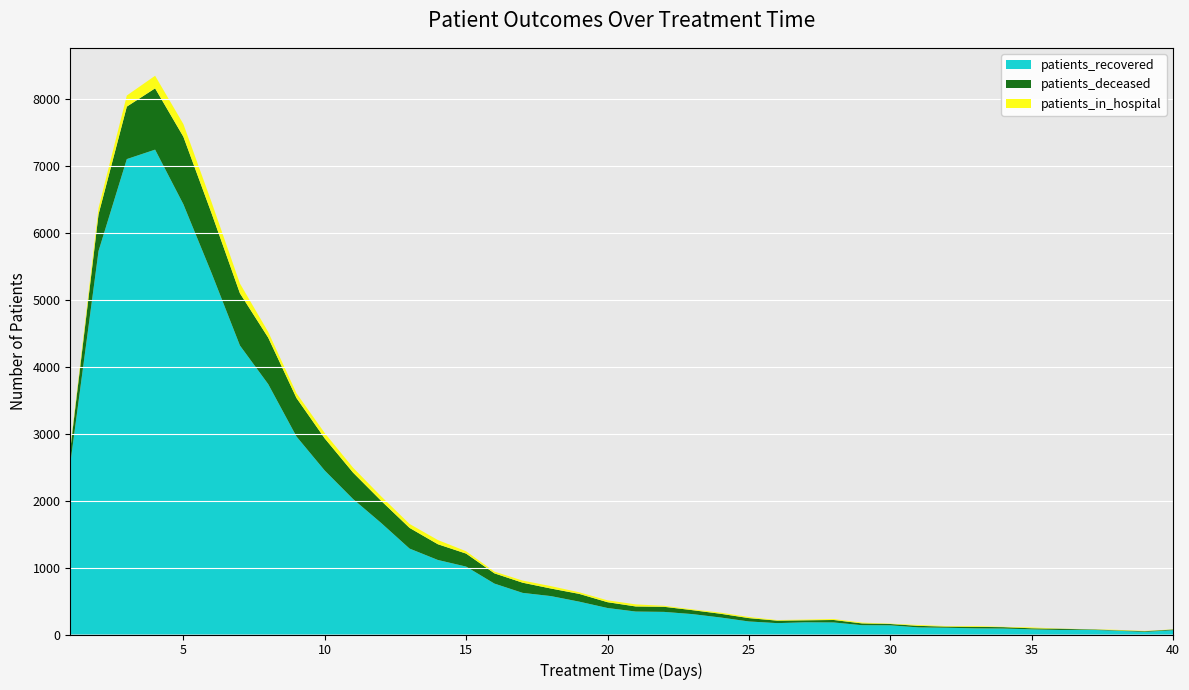

Reading left to right, list all the values displayed in this chart.

patients_recovered: 1=2553	2=5732	3=7105	4=7246	5=6430	6=5399	7=4319	8=3742	9=2959	10=2450	11=2025	12=1665	13=1284	14=1114	15=1015	16=761	17=622	18=574	19=491	20=396	21=343	22=338	23=305	24=254	25=195	26=170	27=182	28=180	29=139	30=137	31=106	32=101	33=92	34=89	35=77	36=68	37=71	38=56	39=39	40=64
patients_deceased: 1=210	2=548	3=784	4=916	5=1009	6=892	7=780	8=694	9=575	10=480	11=395	12=331	13=309	14=235	15=194	16=153	17=152	18=113	19=116	20=87	21=76	22=76	23=59	24=56	25=50	26=37	27=30	28=37	29=27	30=20	31=23	32=17	33=22	34=21	35=16	36=17	37=7	38=7	39=10	40=10
patients_in_hospital: 1=28	2=96	3=166	4=188	5=190	6=167	7=147	8=86	9=72	10=80	11=74	12=67	13=59	14=63	15=35	16=26	17=32	18=36	19=24	20=28	21=31	22=15	23=12	24=17	25=17	26=9	27=11	28=14	29=12	30=5	31=13	32=8	33=12	34=5	35=13	36=3	37=2	38=7	39=4	40=3